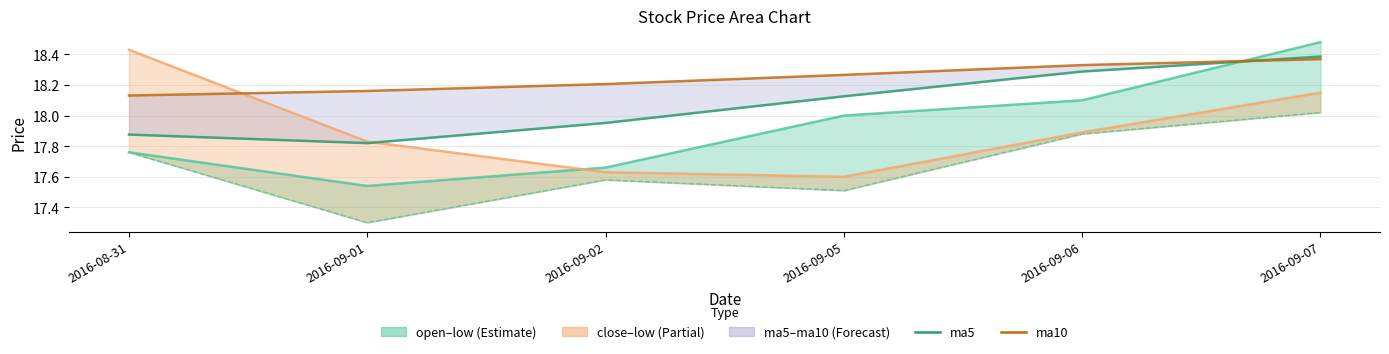

Which category has the lowest value in the ma10 series?

2016-08-31